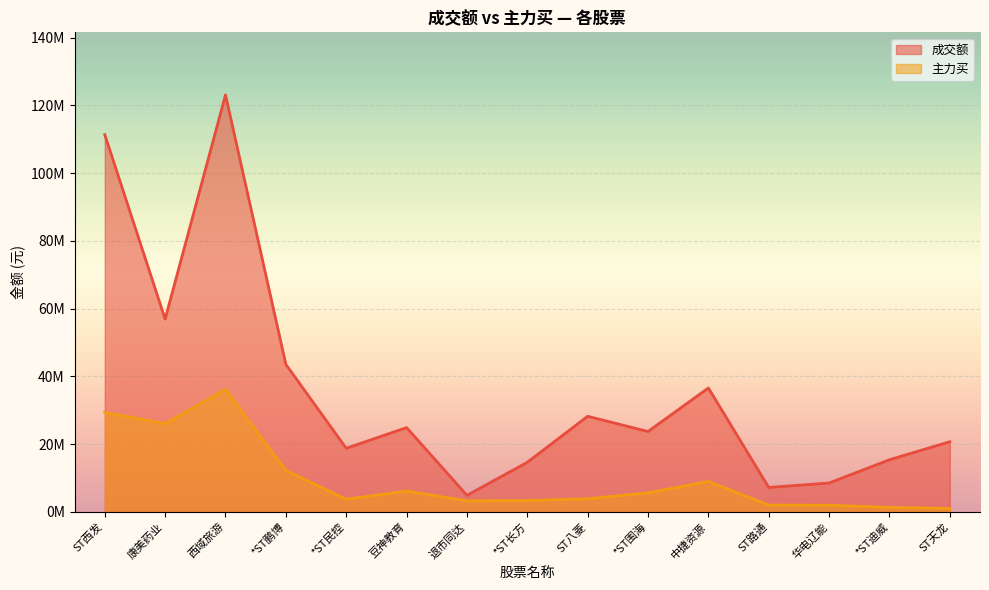

True or false: 成交额 and 主力买 cross at least once.

False